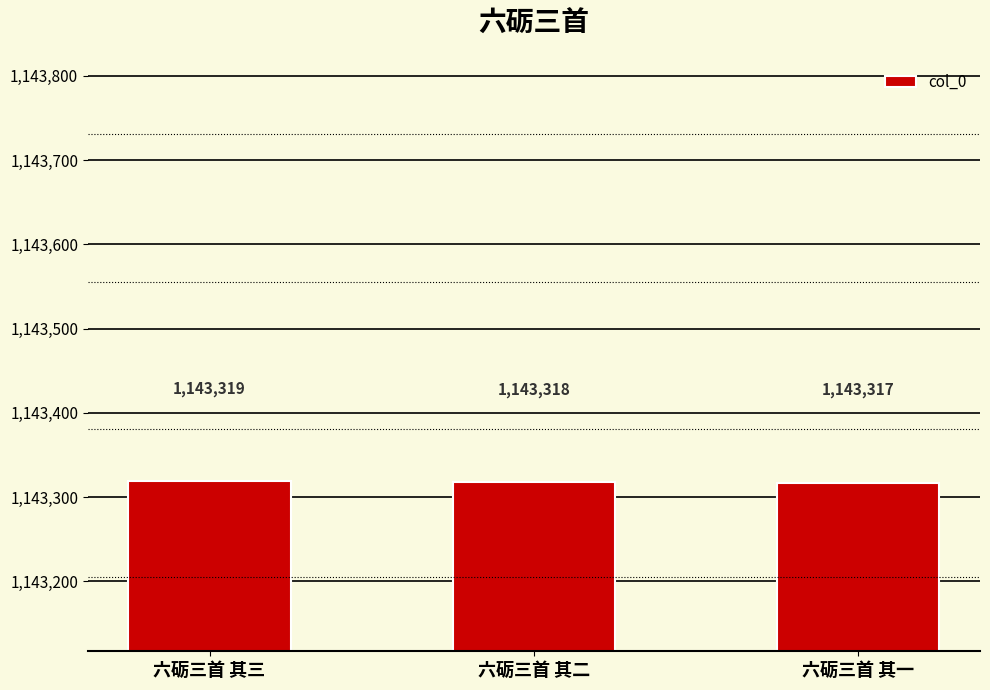

What is the sum of all values?

3429954